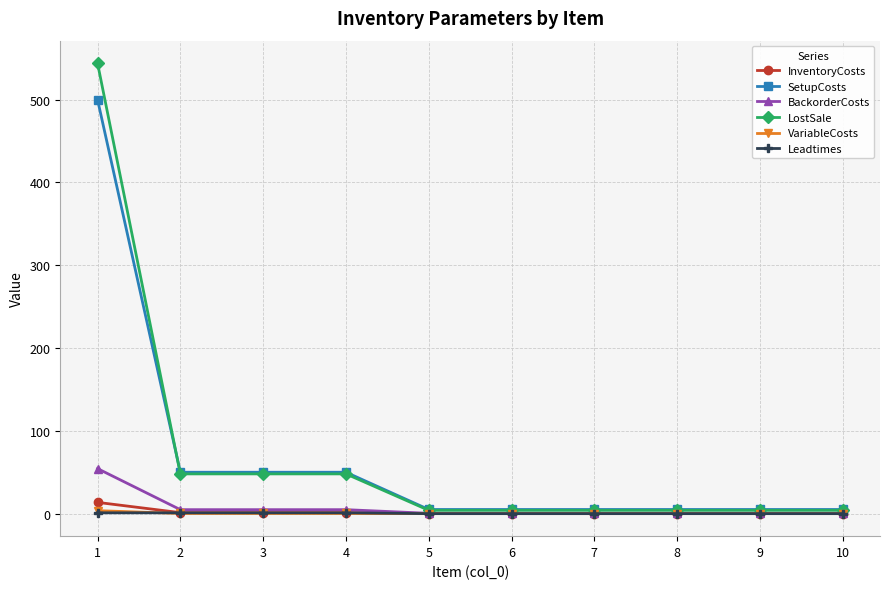

Which series has the widest spread of values?

LostSale